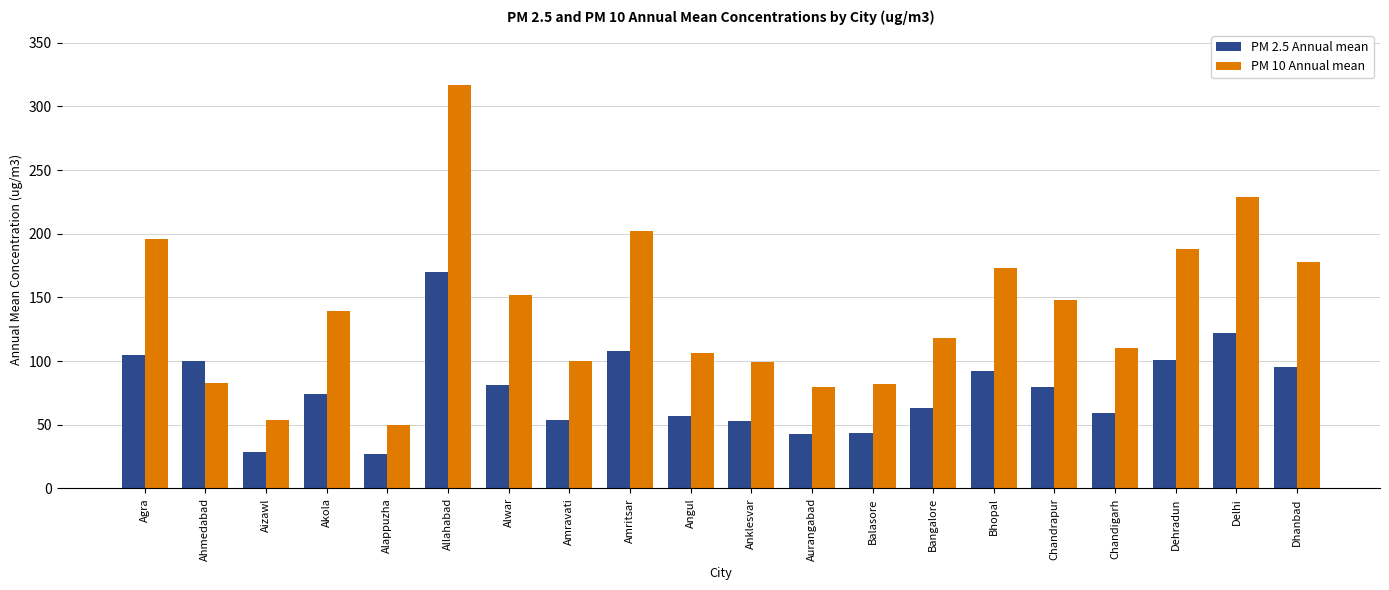

What is the average value of the PM 2.5 Annual mean series?

77.8